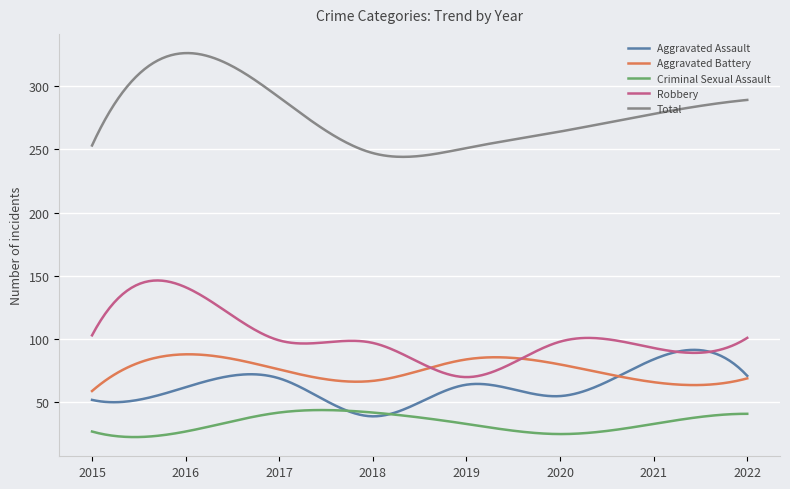

What is the highest value of the Total series?

326.0